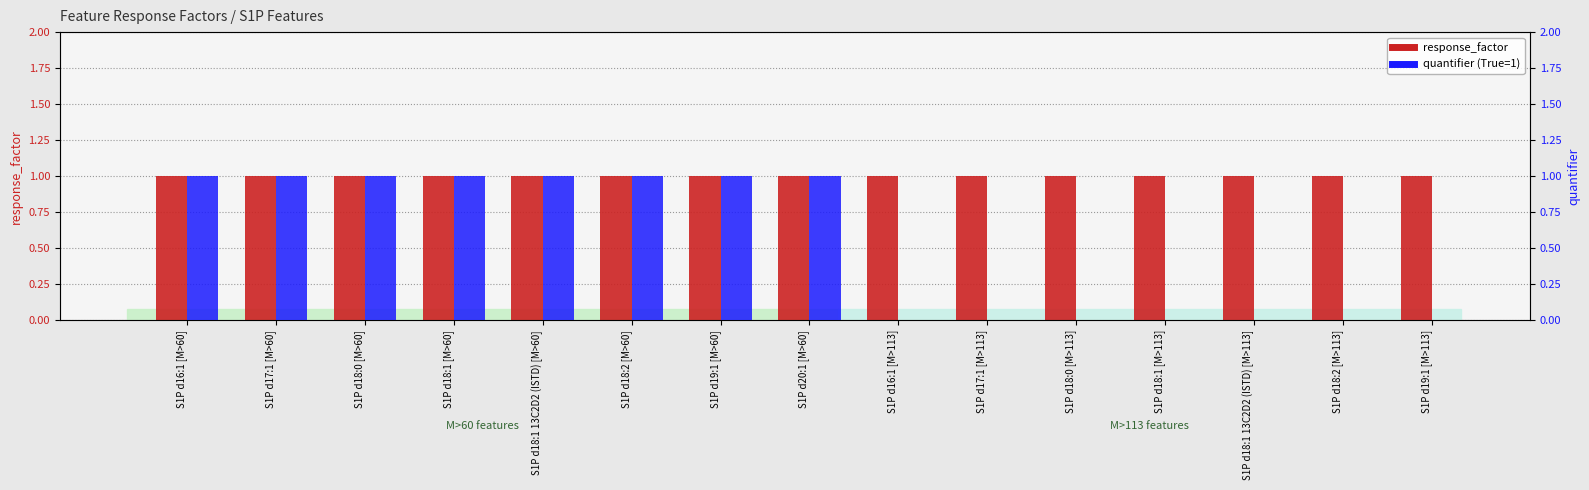

Rank the series at S1P d16:1 [M>113] from highest to lowest value.

response_factor, quantifier (True=1)